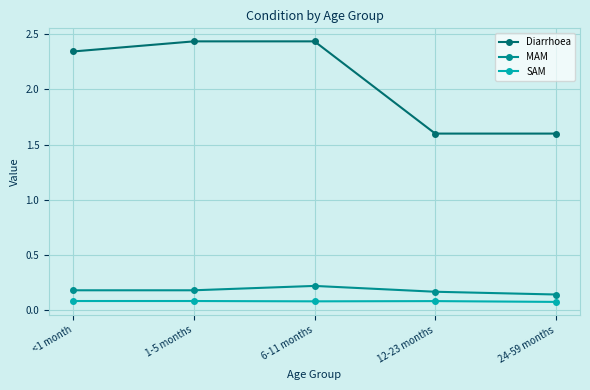

Which series has the widest spread of values?

Diarrhoea